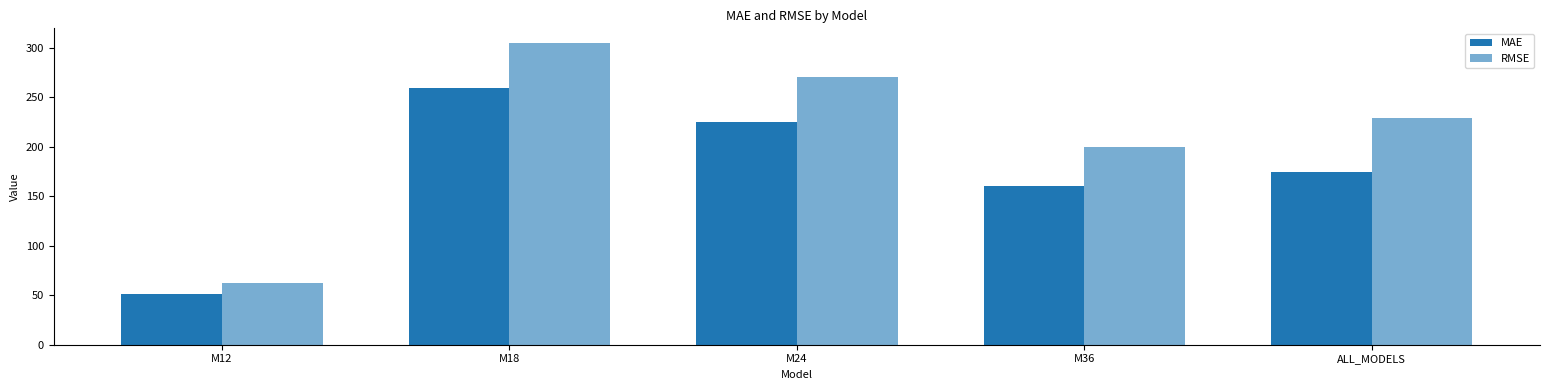

How many categories are shown in the chart?

5